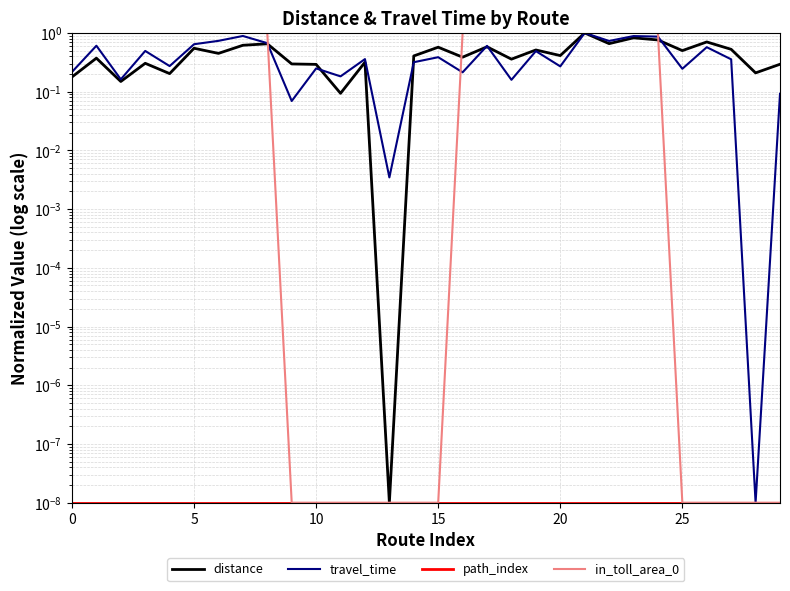

Between 20 and 29, which is larger?

20